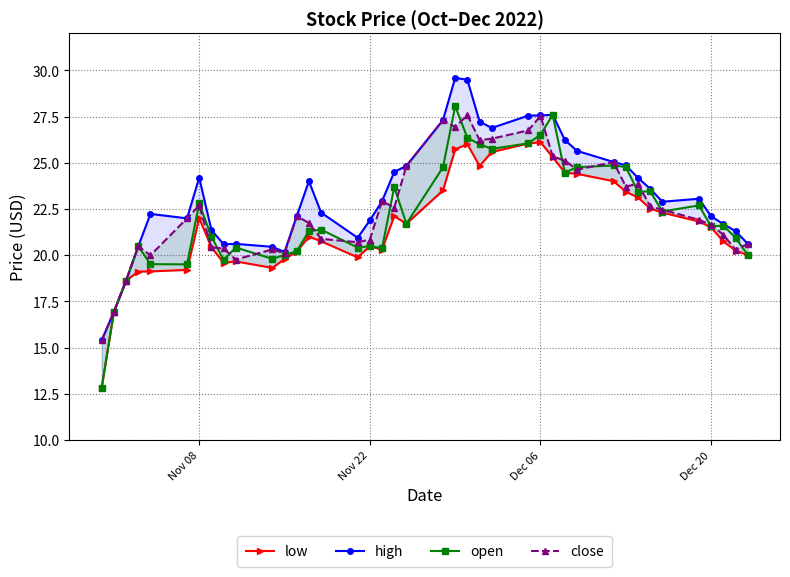

True or false: open and high intersect in this chart.

False